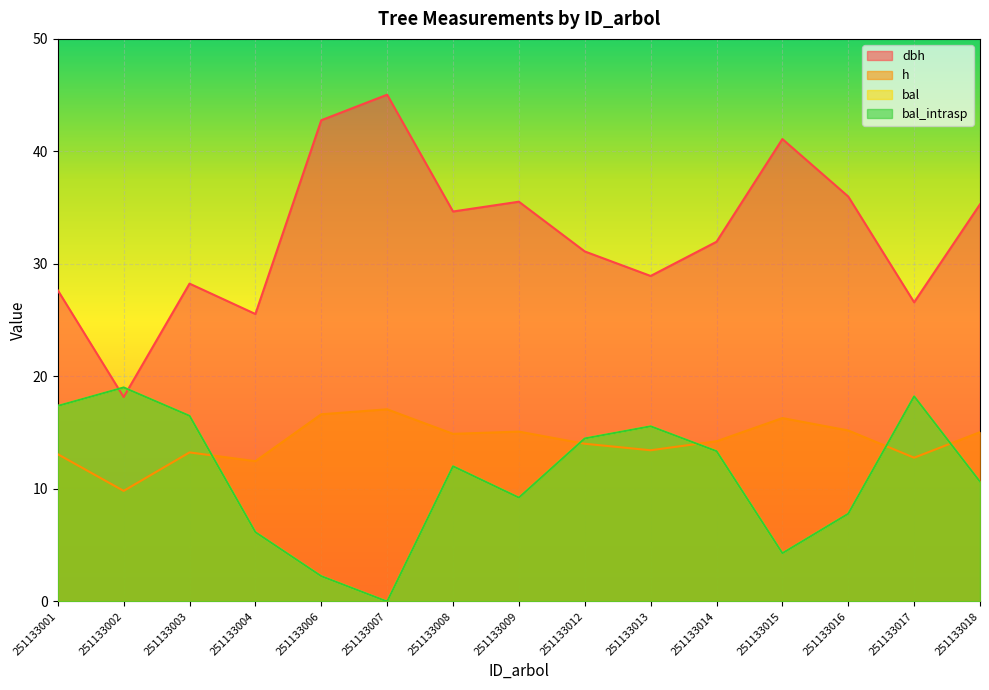

What is the sum of all bal values?

166.9